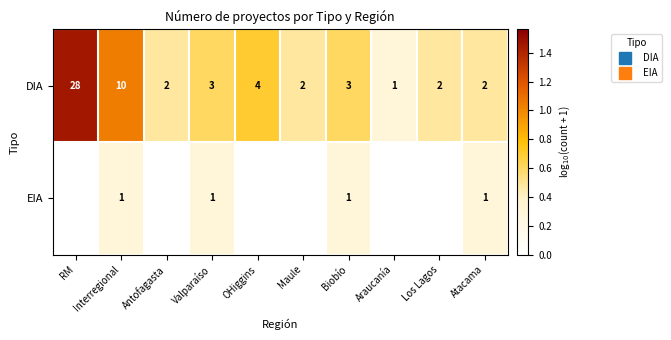

The DIA series shows 0.9 at Antofagasta. True or false?

False